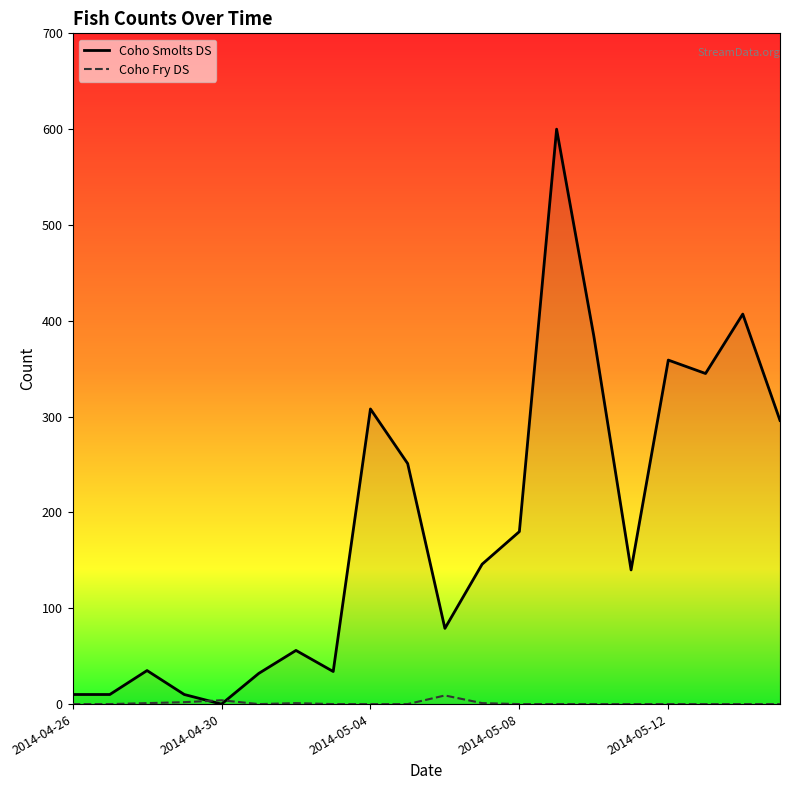

Is the value of Coho Fry DS at 11 greater than the value of Coho Smolts DS at 9?

No